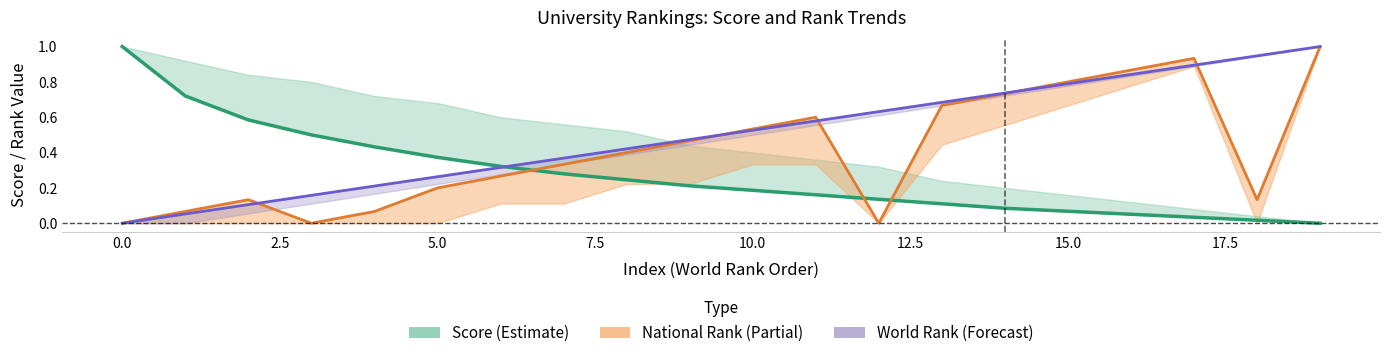

Is the value of World Rank (line) at 5.0 greater than the value of National Rank (line) at 12?

Yes